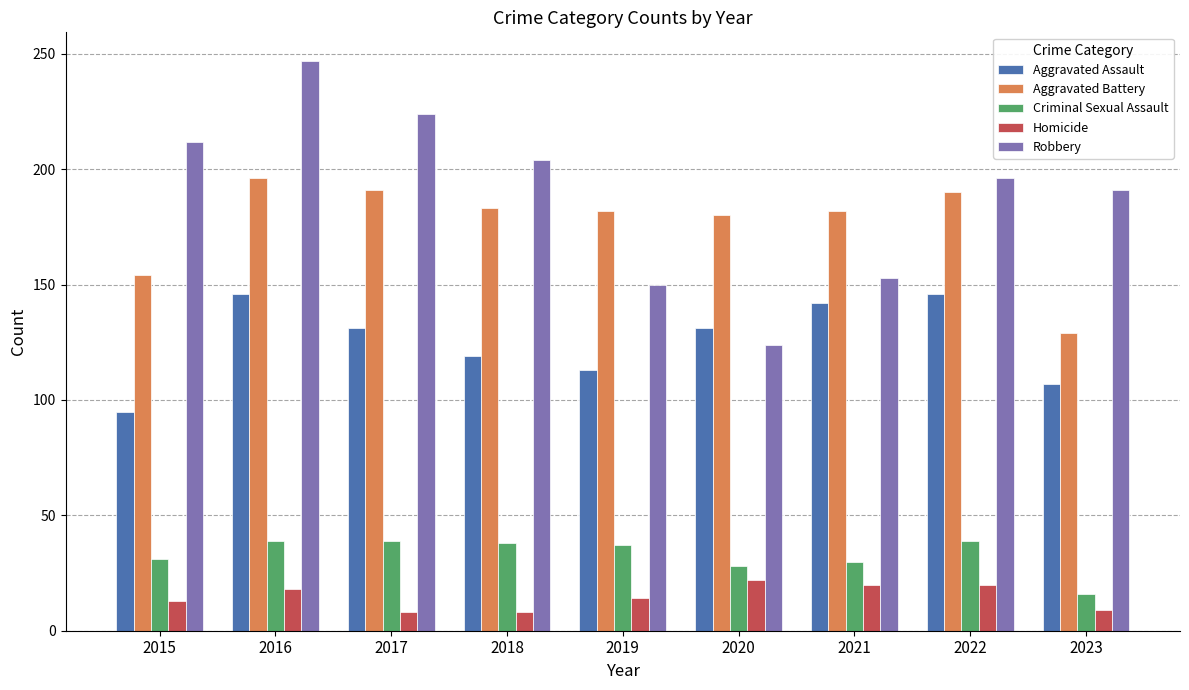

What is the total value across all series at 2019?

496